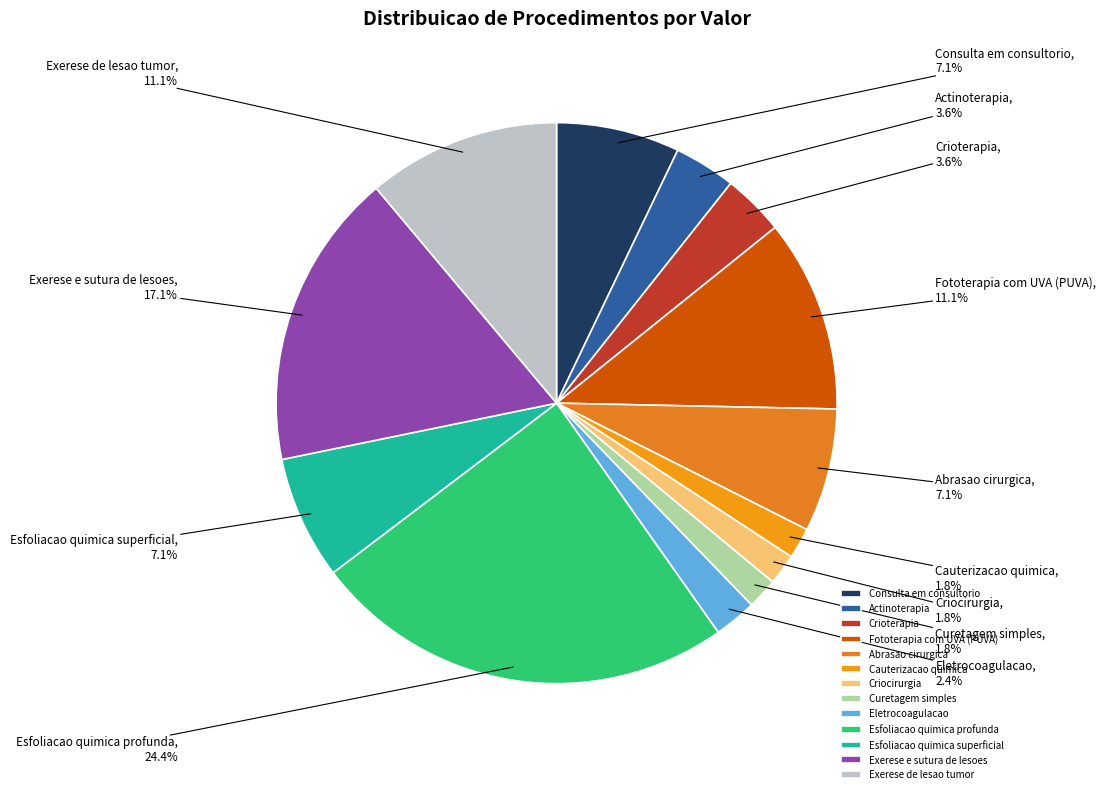

To the nearest percent, what percentage of the pie is Esfoliacao quimica profunda?

24%